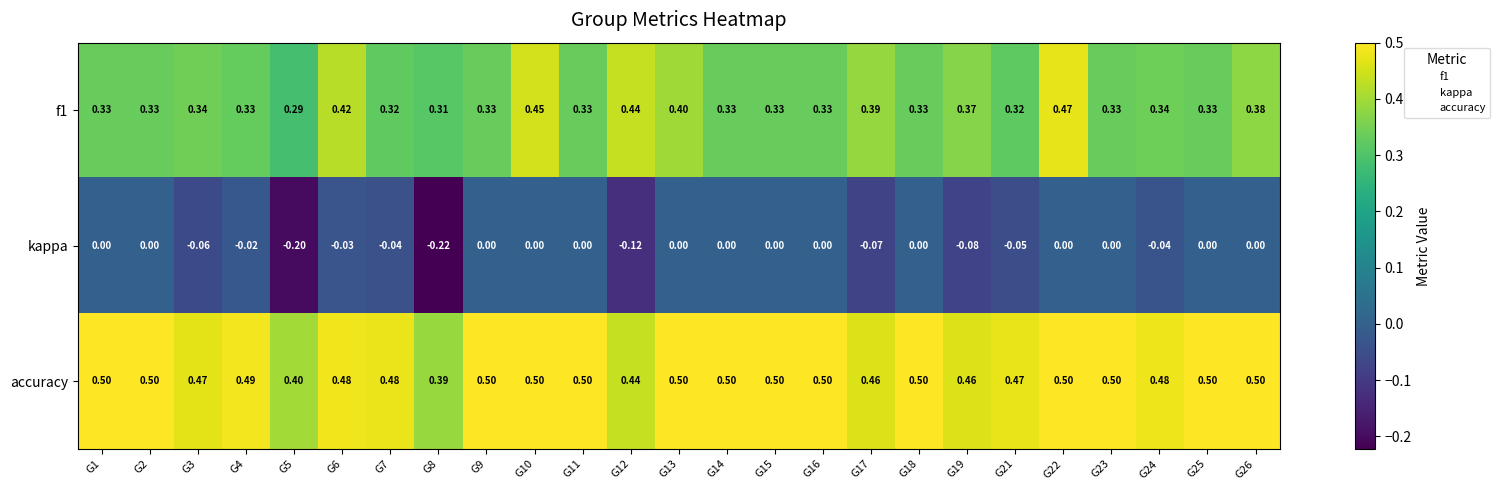

At which category is the sum across all series the highest?

G22